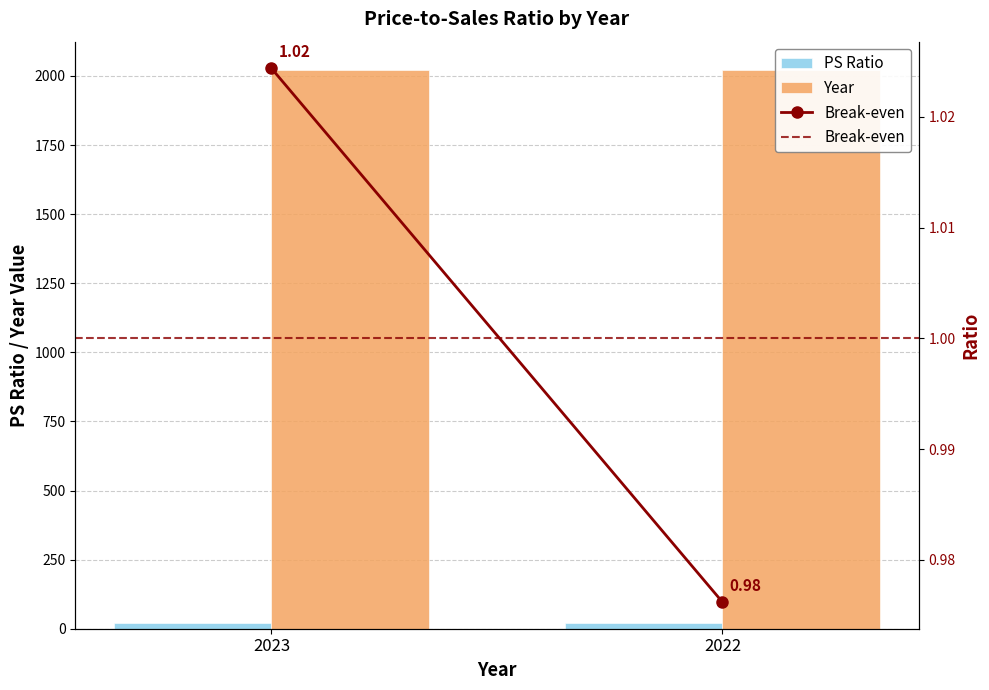

How many data points in PS Ratio are less than 21?

1